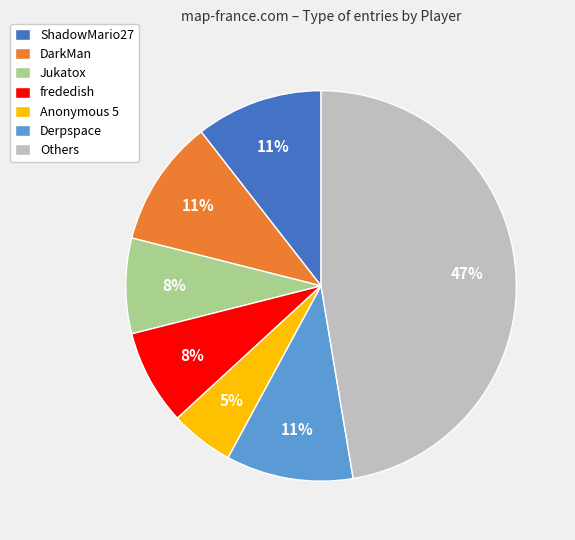

Combined, do Jukatox and Derpspace account for over 50%?

No